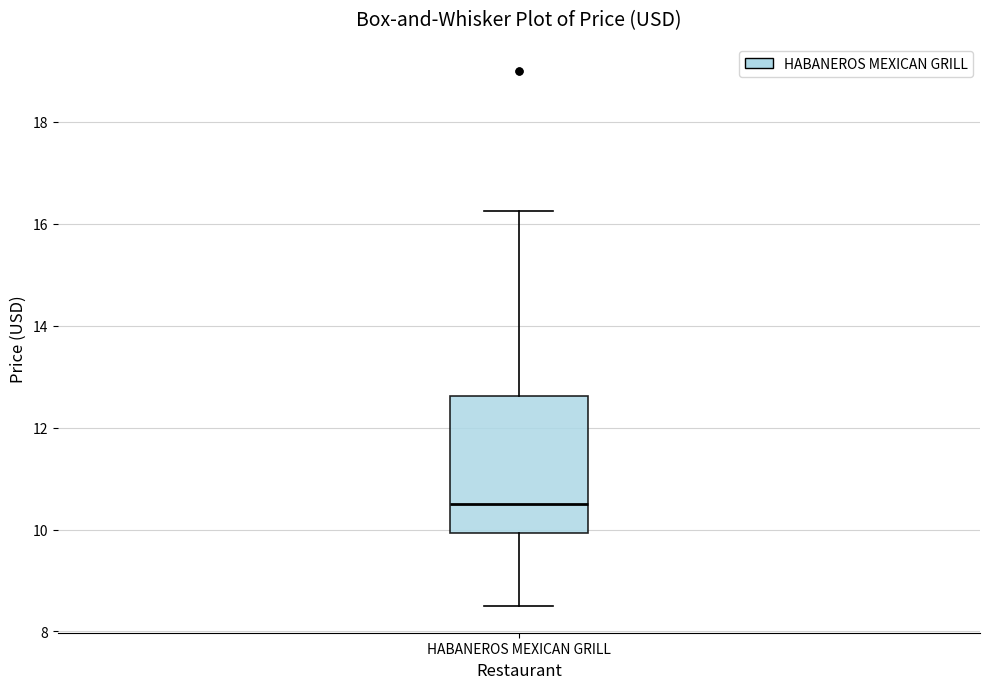

Where is the lower edge of the box for HABANEROS MEXICAN GRILL on the y-axis? The values are not printed on the chart, so give them approximately, as read against the axis.

10.0